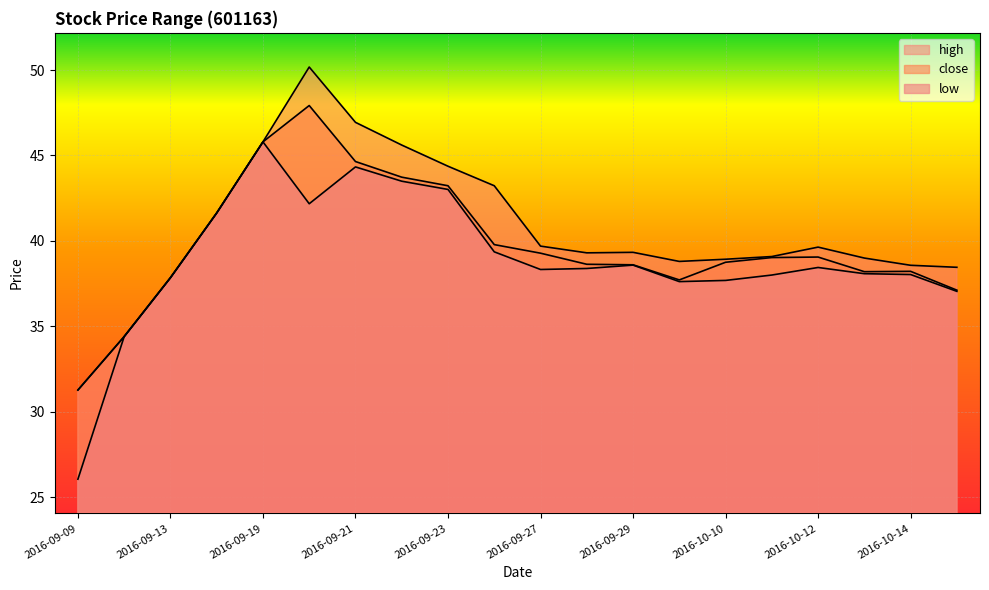

Reading right to left, transcribe all the data shown in this chart.

high: 38.5	38.6	39.0	39.6	39.1	38.9	38.8	39.3	39.3	39.7	43.2	44.4	45.6	46.9	50.2	45.8	41.6	37.8	34.4	31.3
close: 37.1	38.2	38.2	39.1	39.0	38.8	37.7	38.6	38.6	39.3	39.8	43.2	43.7	44.6	47.9	45.8	41.6	37.8	34.4	31.3
low: 37.0	38.0	38.1	38.4	38.0	37.7	37.6	38.6	38.4	38.3	39.4	43.0	43.5	44.3	42.2	45.8	41.6	37.8	34.4	26.1